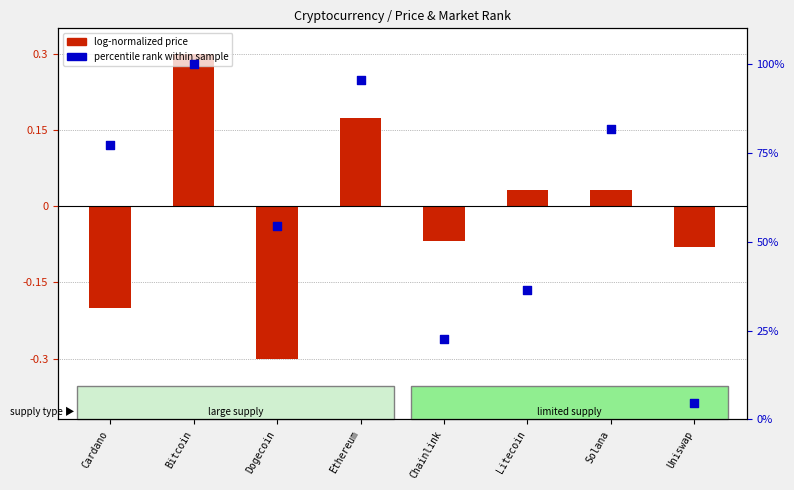

What is the total value across all series at Dogecoin?

54.2